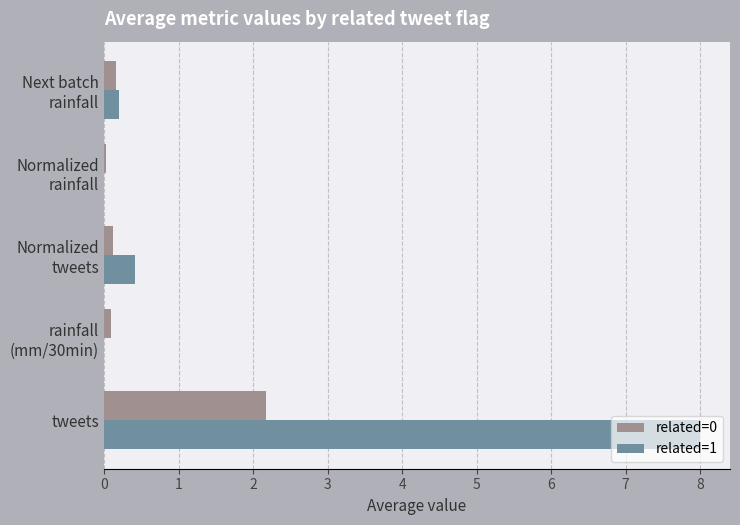

Which series has the largest total across all categories?

related=1